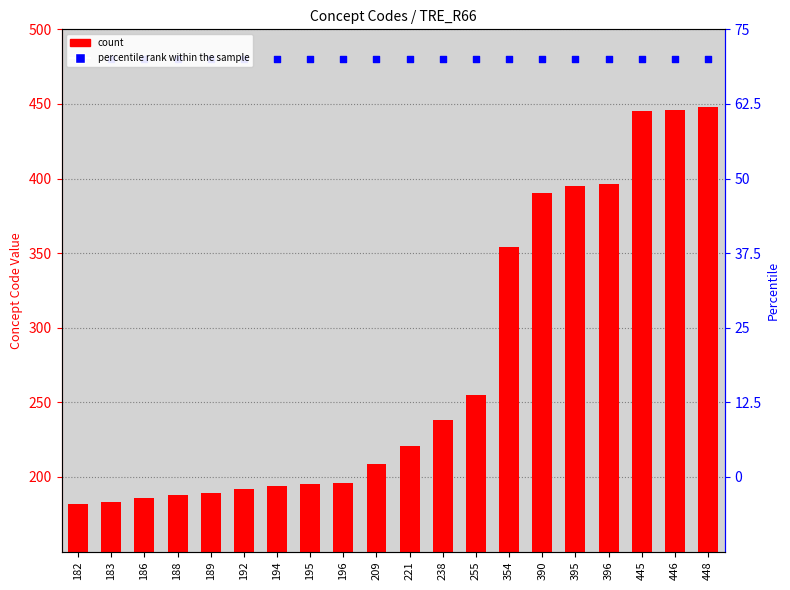

Is the value of Concept Code at 186 greater than the value of percentile rank within sample at 395?

No